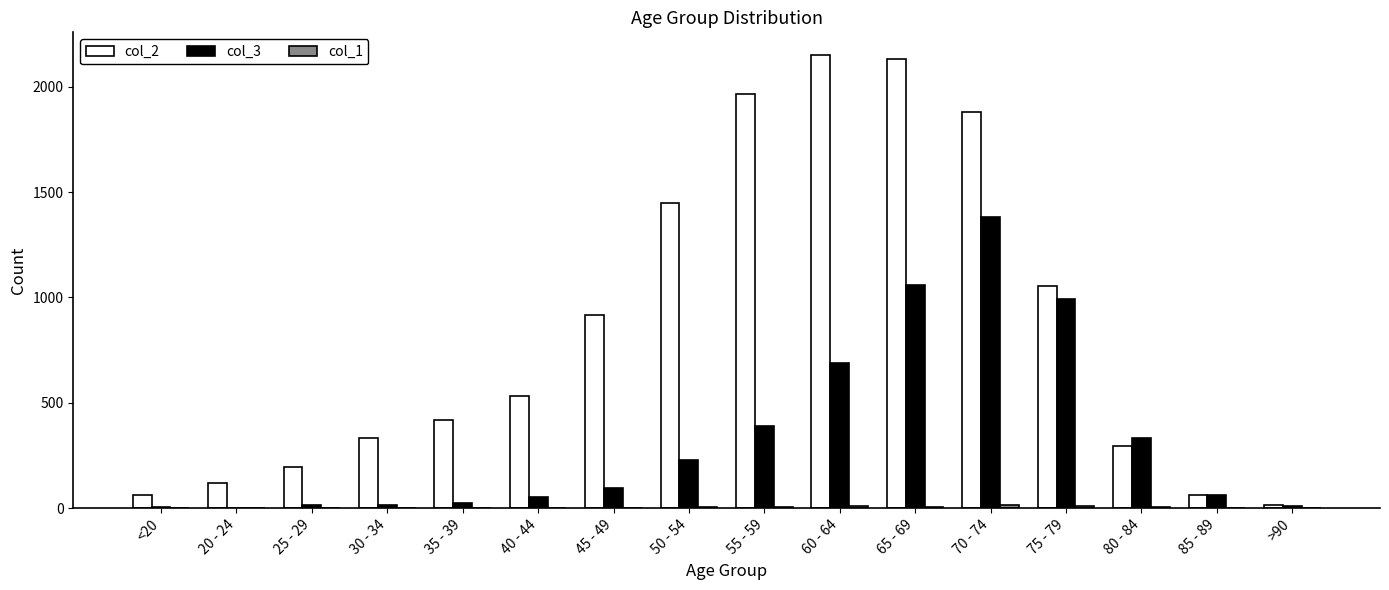

What is the maximum value shown in the chart?

2151